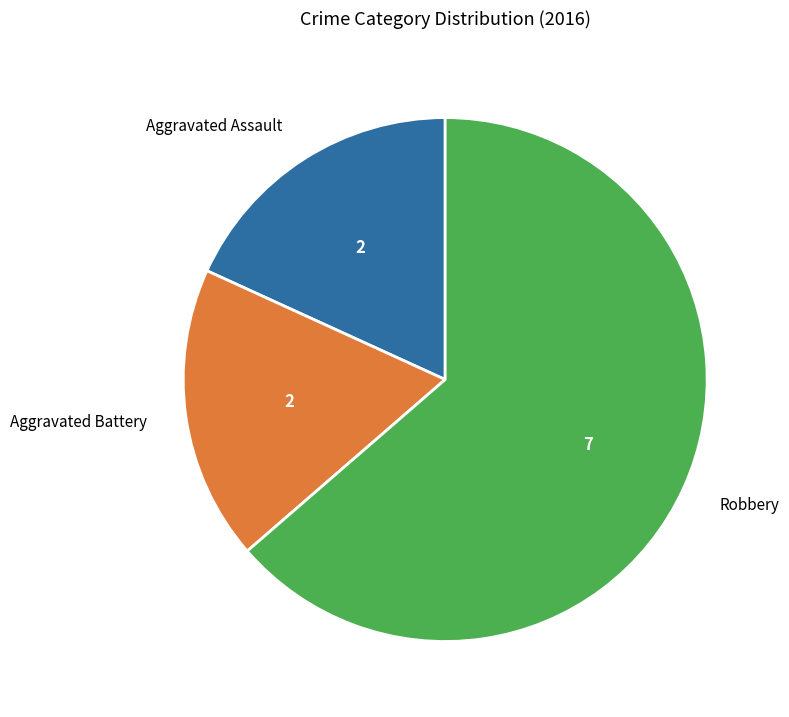

True or false: Robbery accounts for 70% of the total.

False